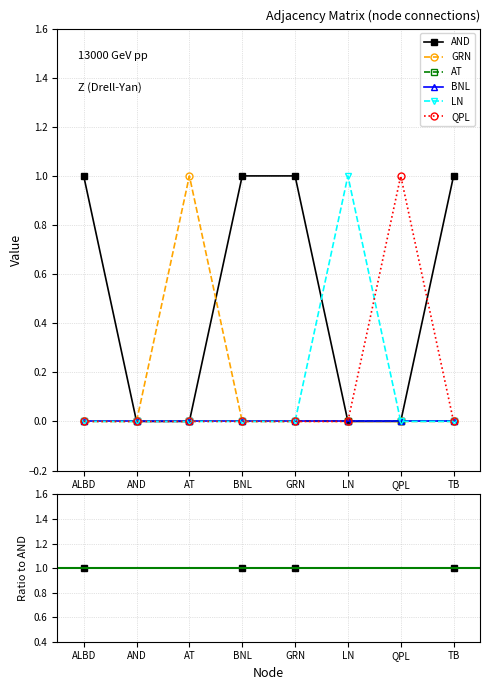

How many data points does each series have?

8